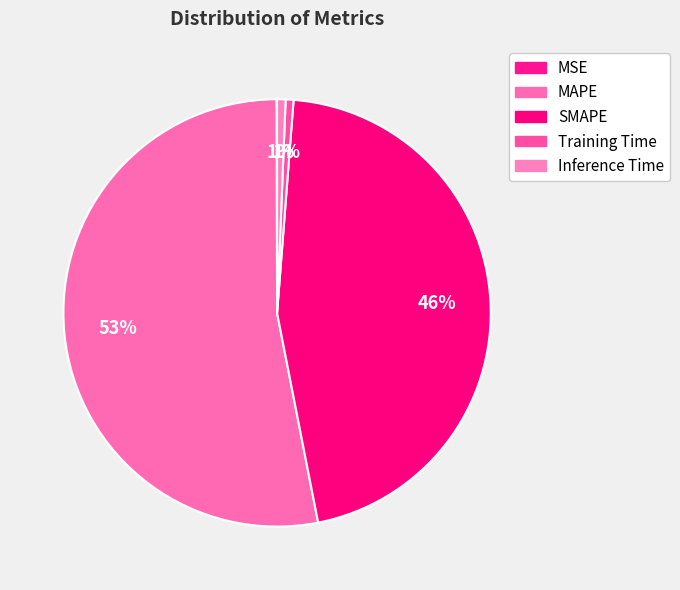

What is the total percentage of MAPE and Training Time?

53.6%